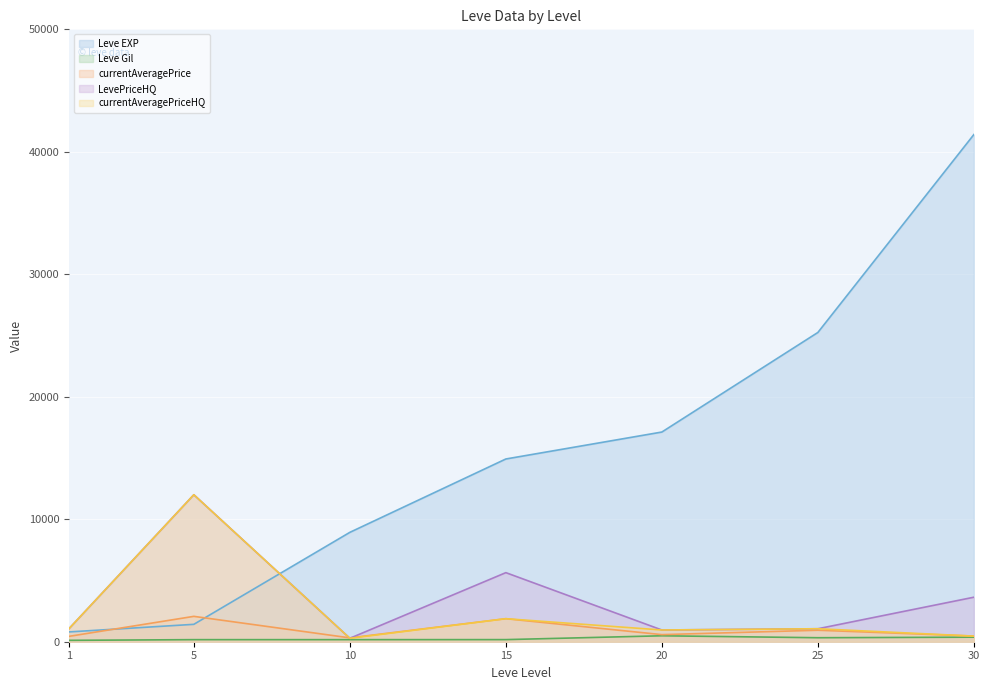

Is the value of currentAveragePrice at 30 greater than the value of Leve Gil at 30?

Yes